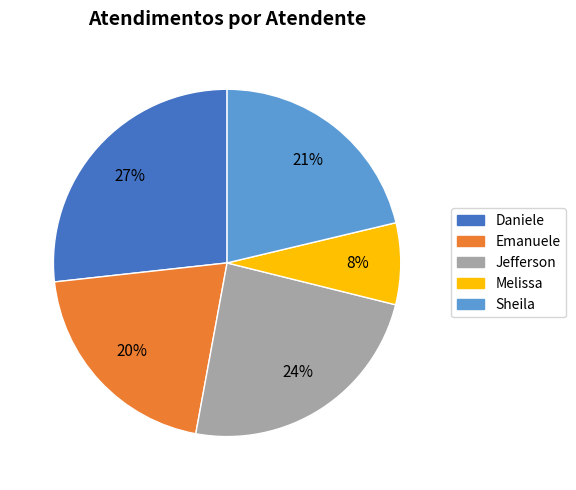

To the nearest percent, what percentage of the pie is Melissa?

8%